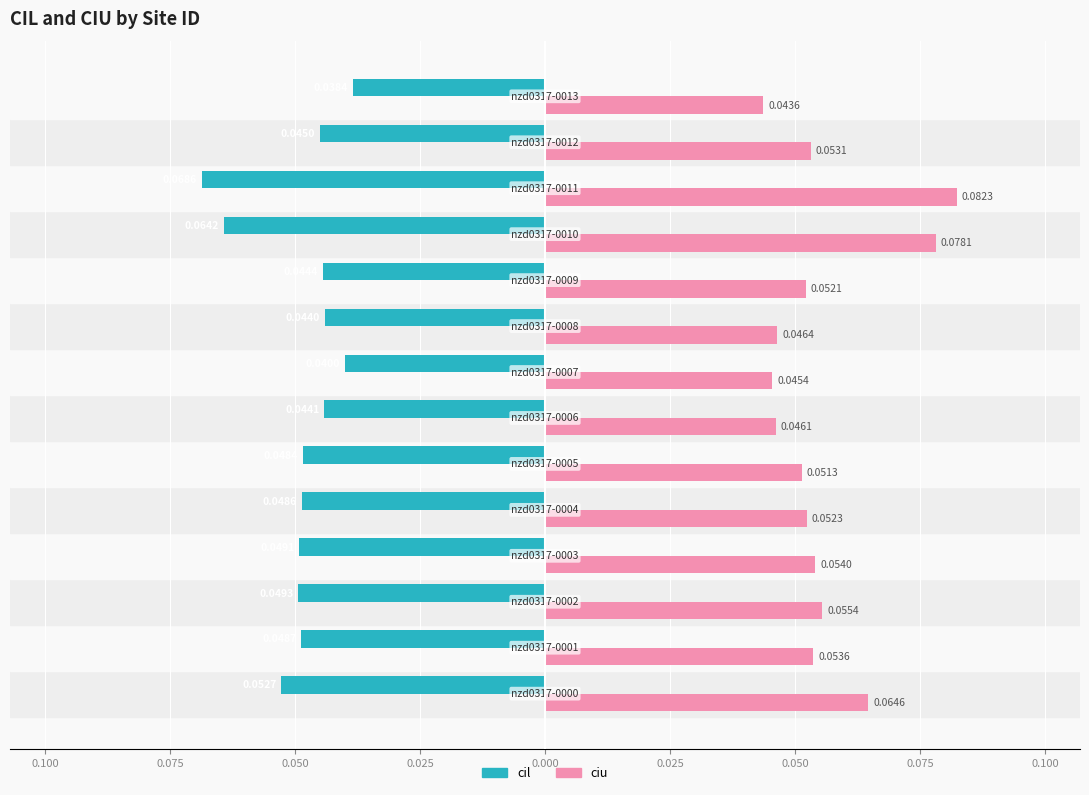

What are all the series names shown in the legend?

cil, ciu